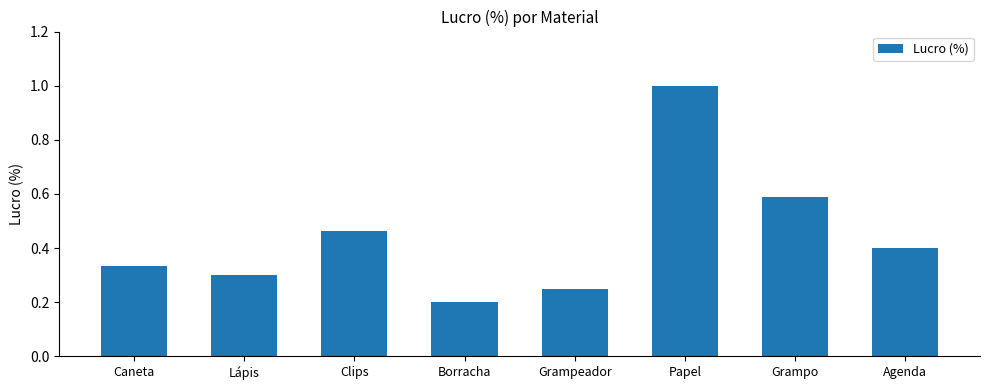

What position from the right is Clips?

6